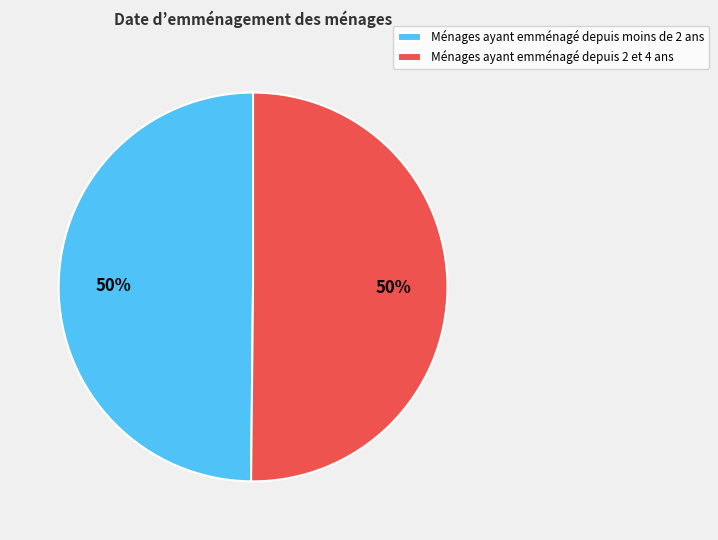

What percentage is the Ménages ayant emménagé depuis moins de 2 ans slice, to the nearest percent?

50%